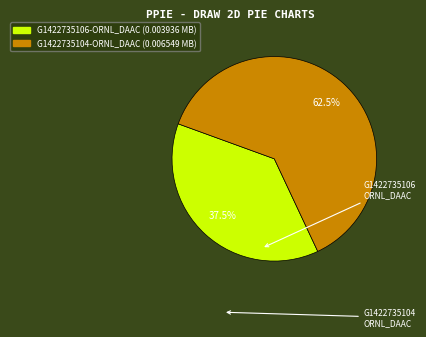

How many segments does this pie chart have?

2